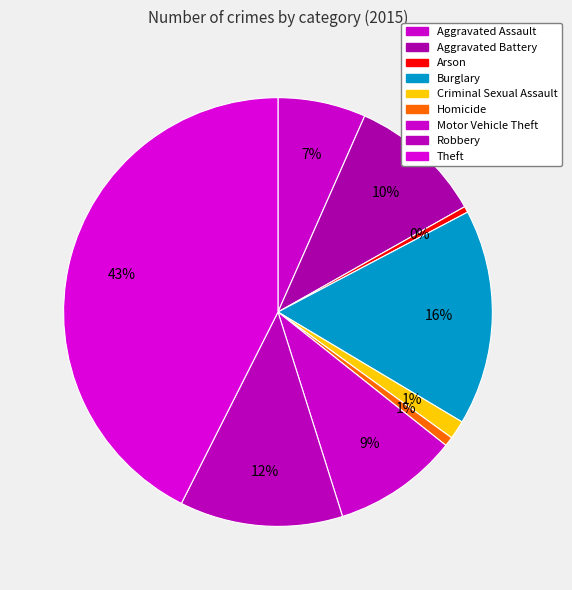

Count the number of slices in the pie.

9